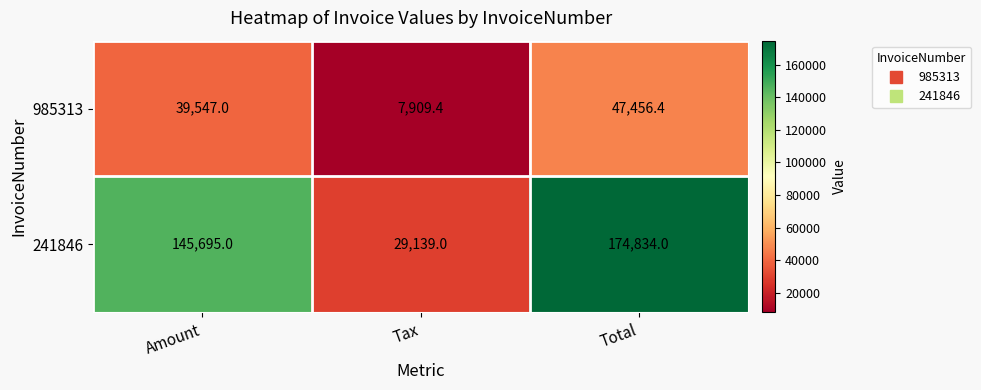

At how many categories does at least one series exceed 82964?

2